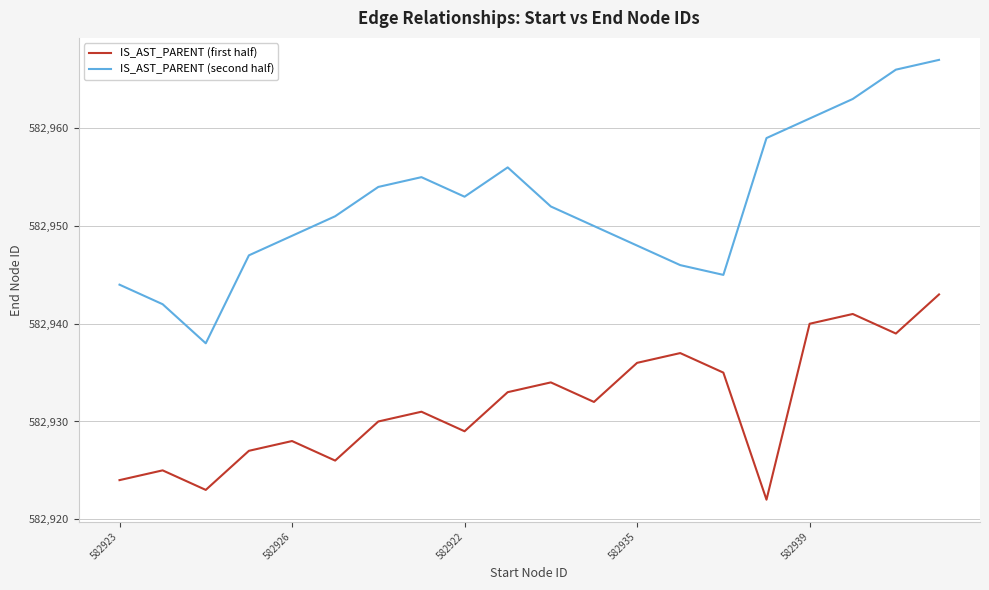

What is the minimum value shown in the chart?

582922